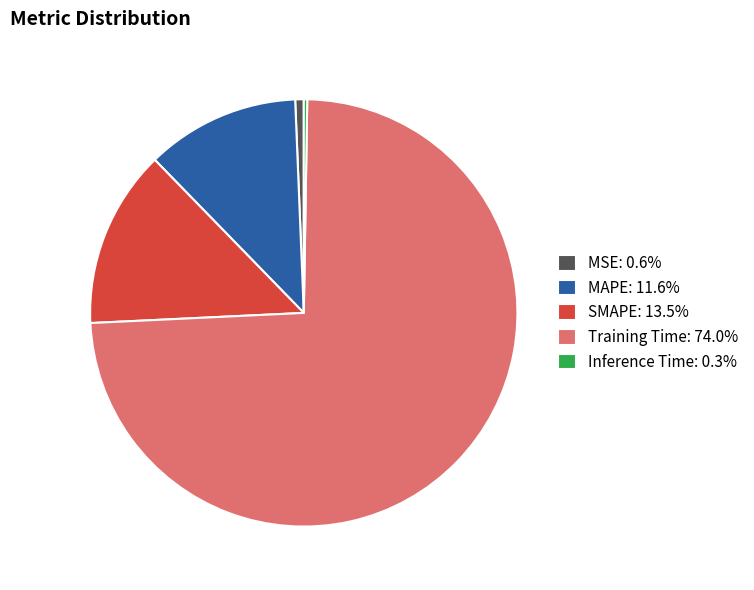

Is there a majority slice in this chart?

Yes